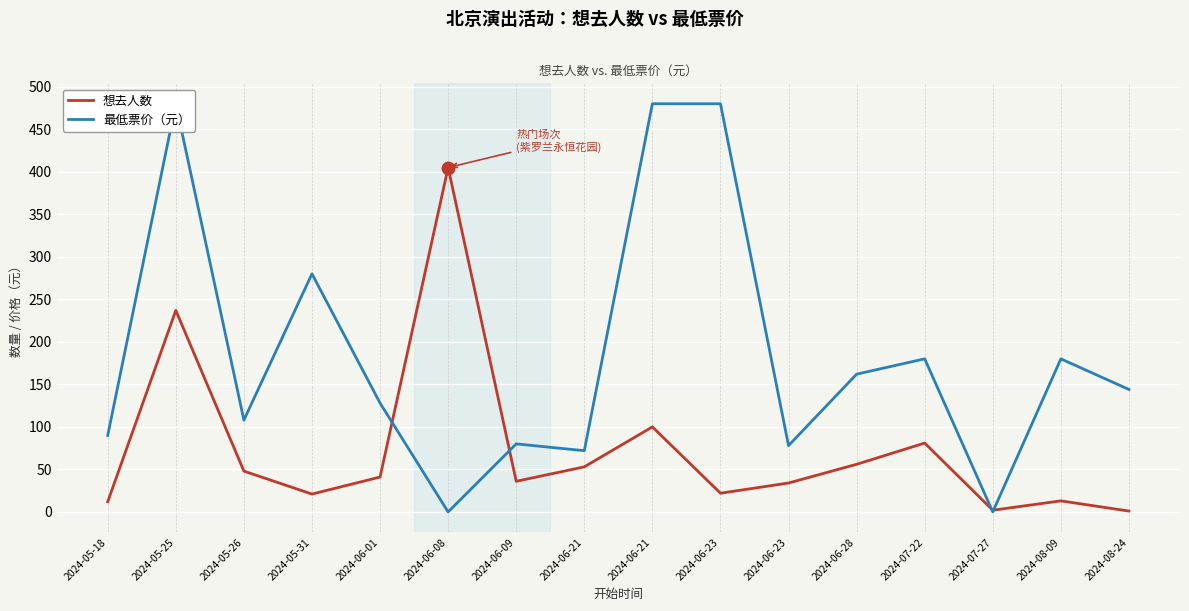

What are all the series names shown in the legend?

想去人数, 最低票价（元）